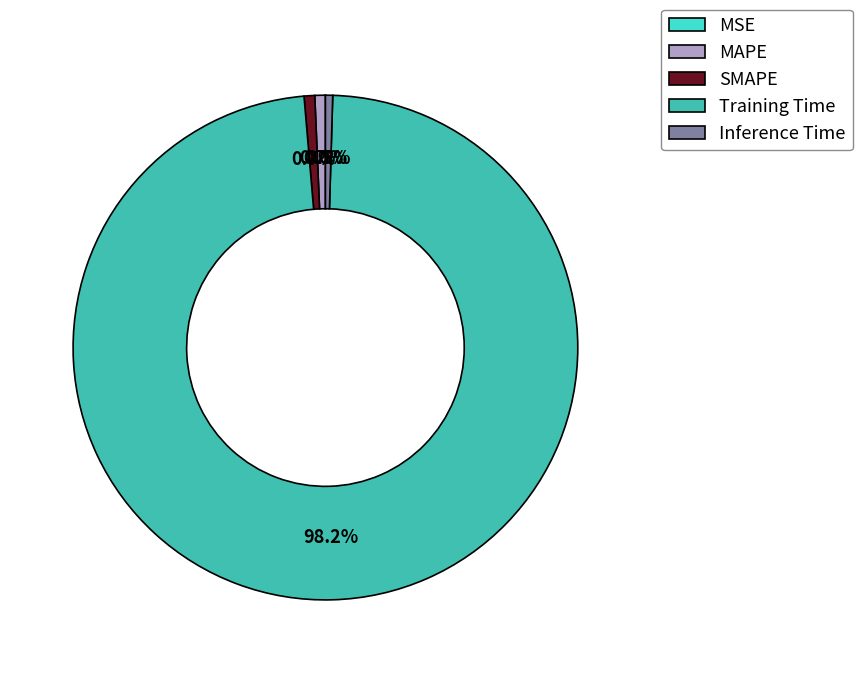

What portion of the pie excludes SMAPE?

99.3%